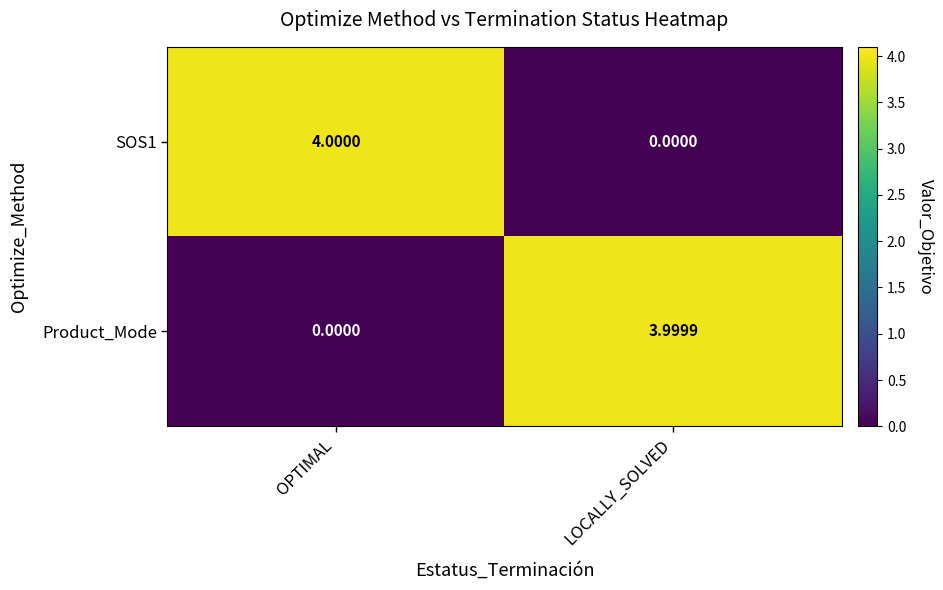

At which category is the sum across all series the highest?

OPTIMAL